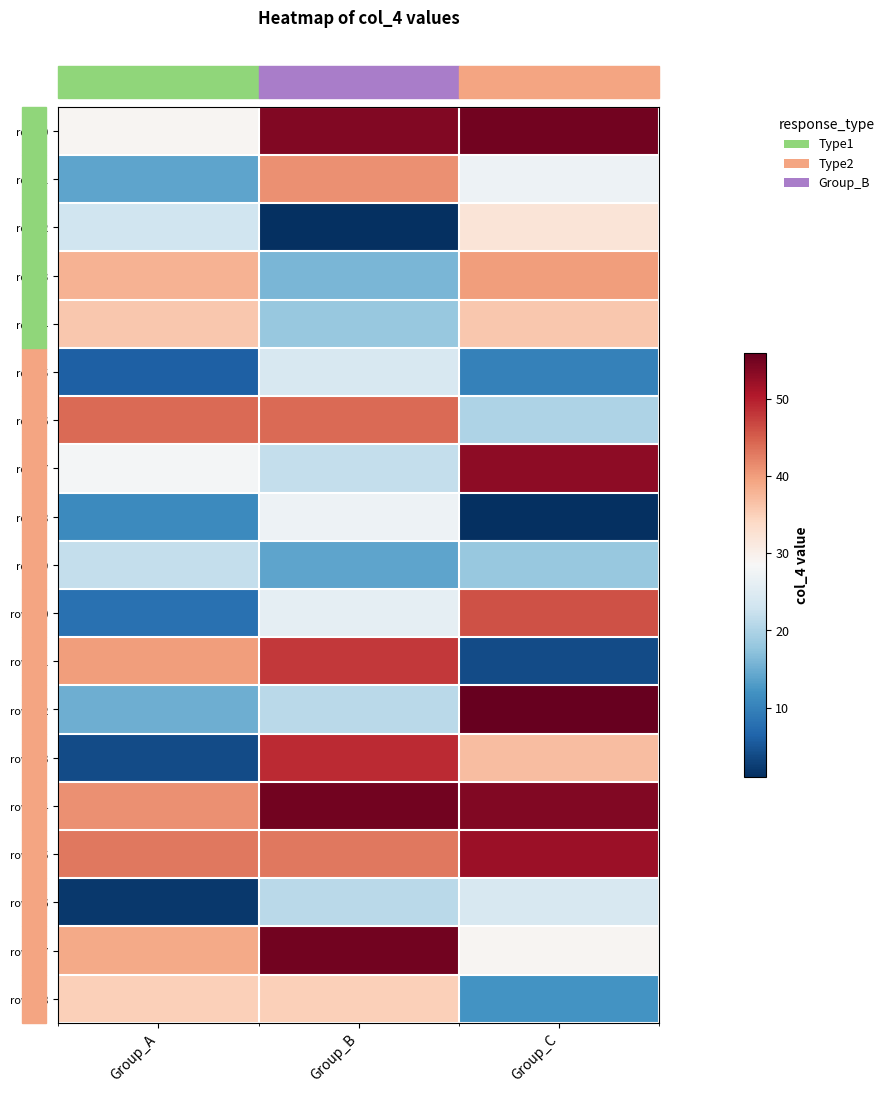

The row_3 series shows 40 at Group_C. True or false?

True